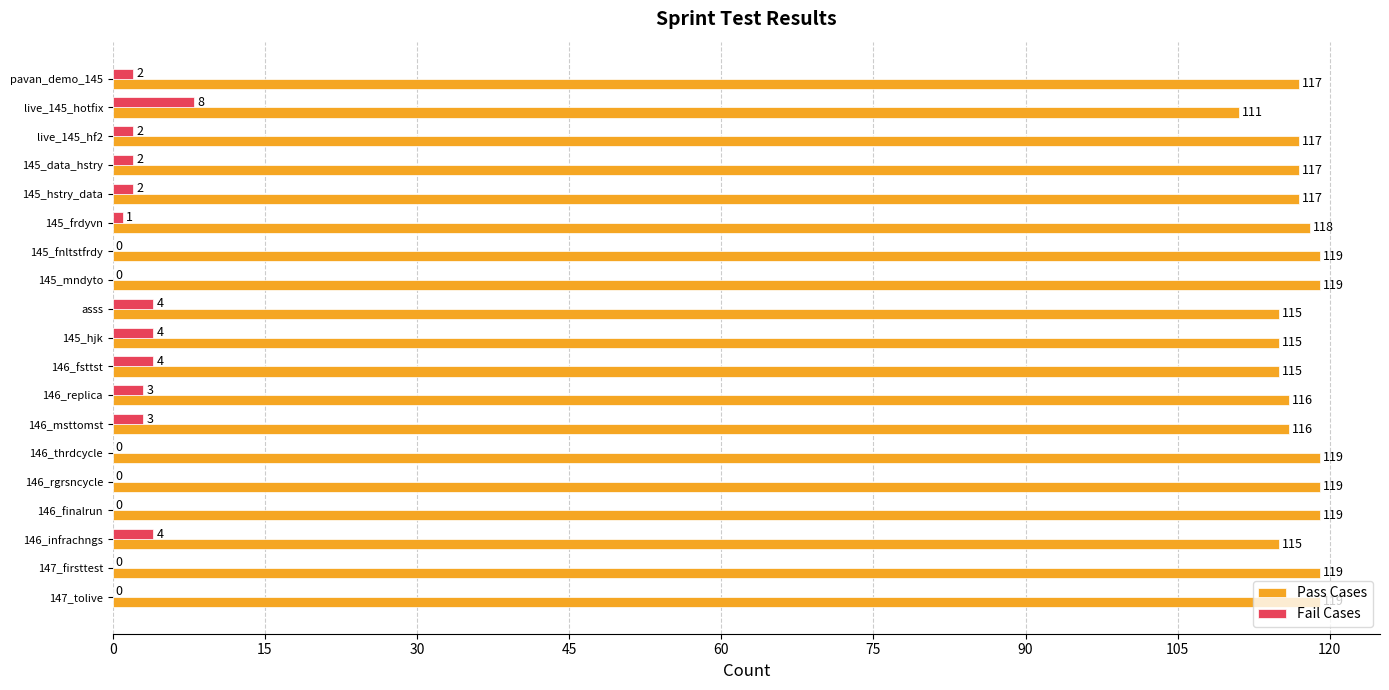

What is the average value of the Fail Cases series?

2